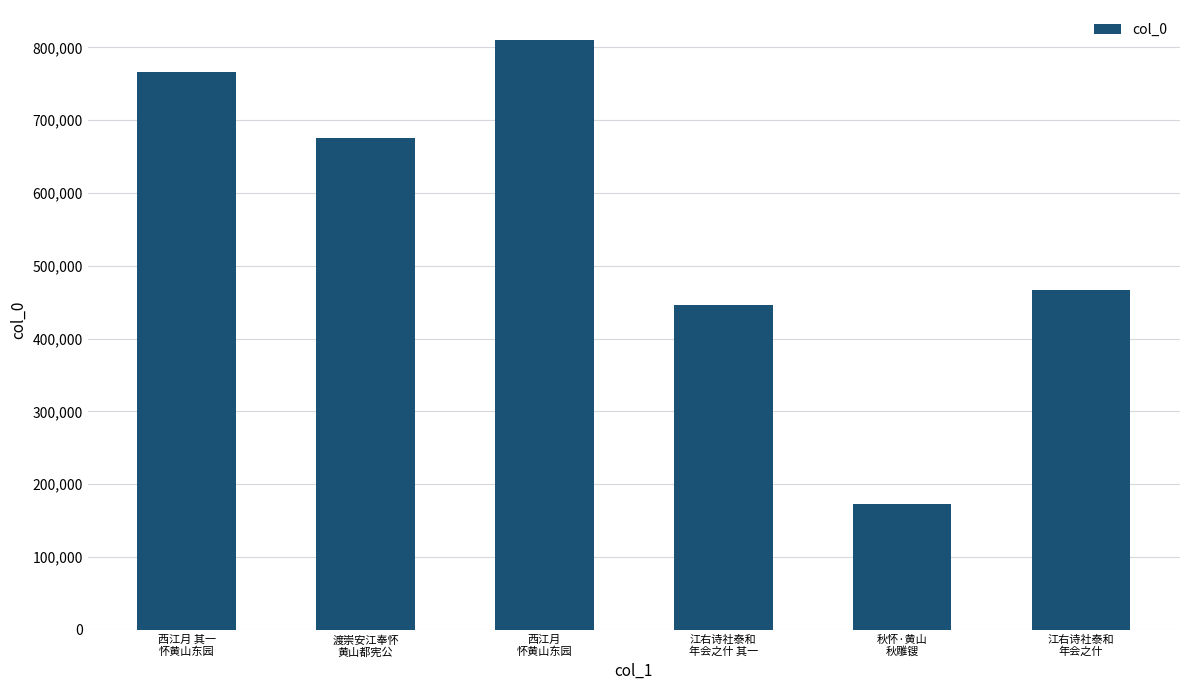

What is the label of the 2nd bar from the left?

渡崇安江奉怀
黄山都宪公